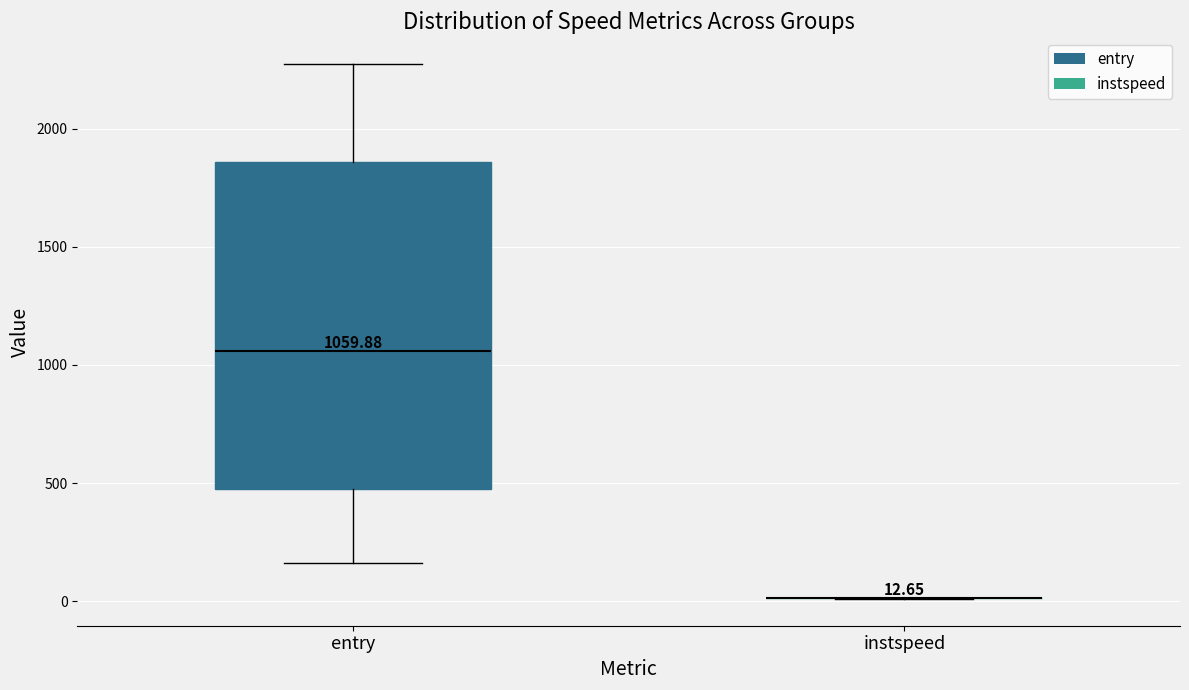

Comparing the boxes themselves (not the whiskers), which one is the tallest?

entry